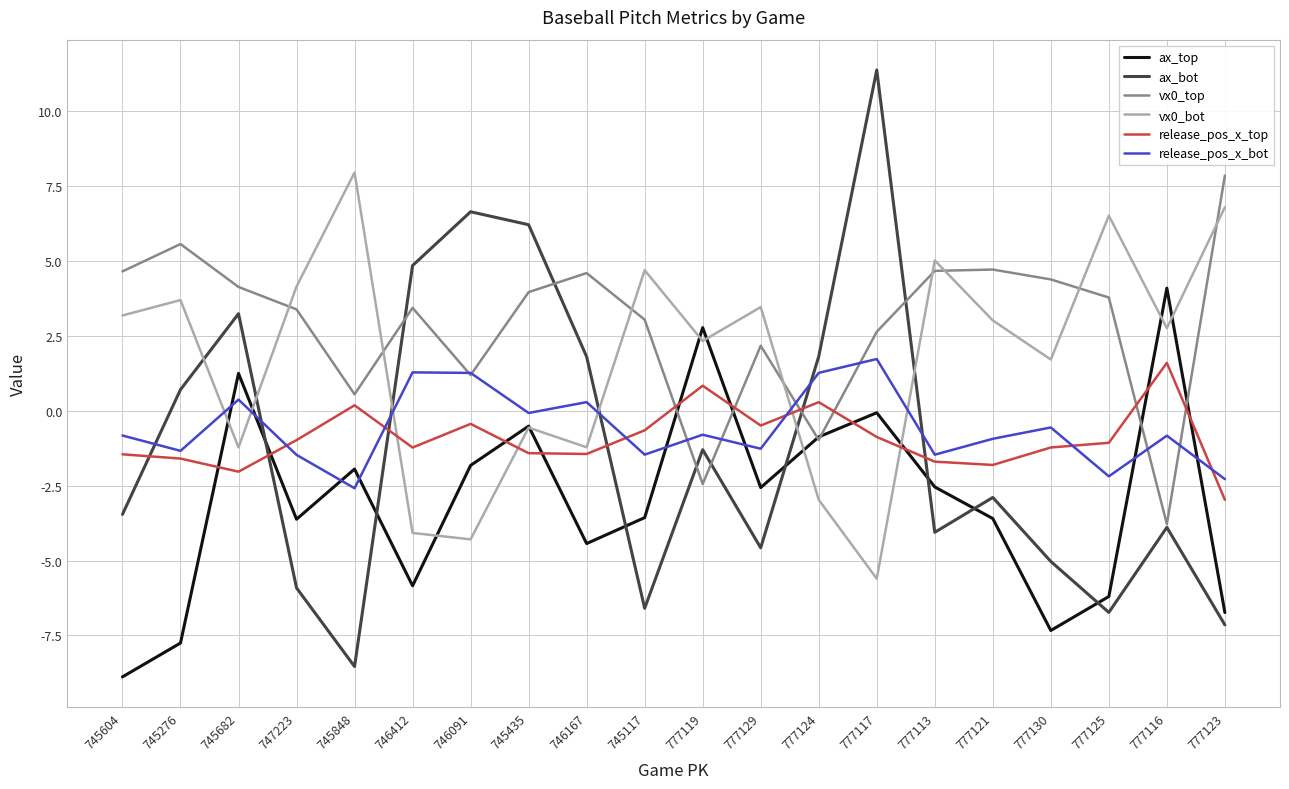

What is the average value of the vx0_top series?

2.9